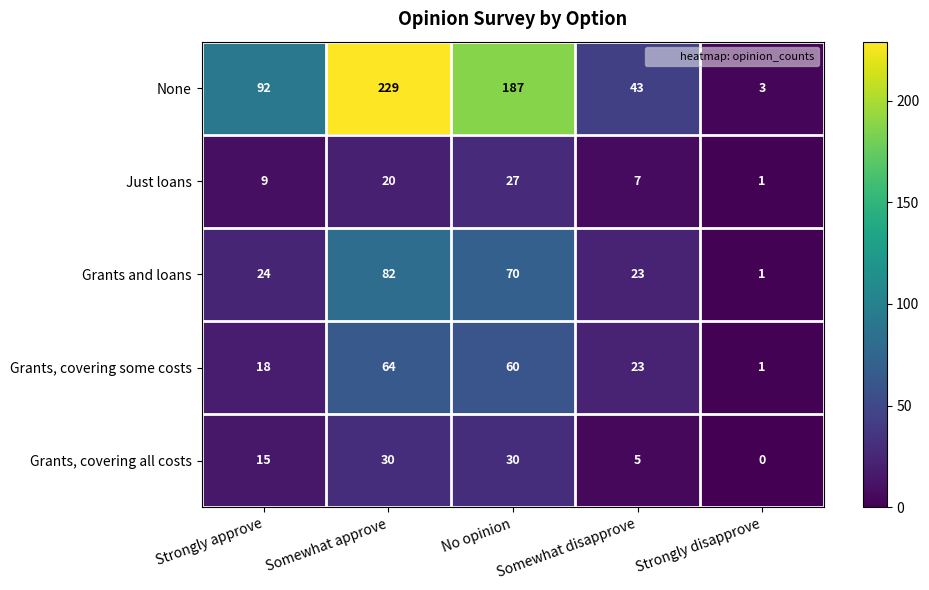

Which series changed the most between Strongly approve and Somewhat approve?

None